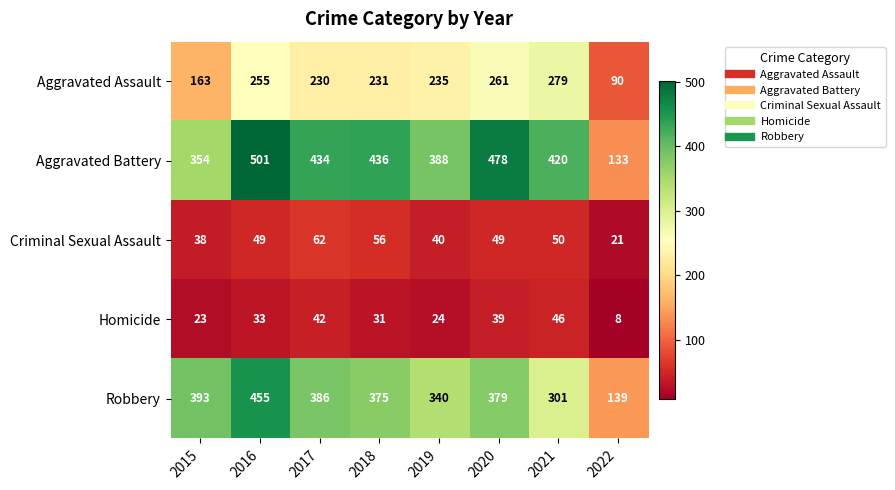

Rank the series at 2019 from lowest to highest value.

Homicide, Criminal Sexual Assault, Aggravated Assault, Robbery, Aggravated Battery